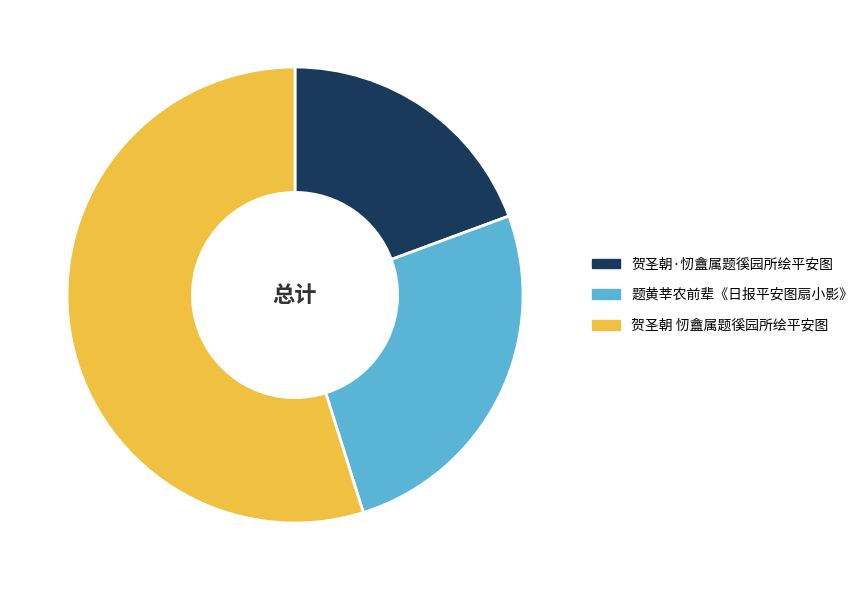

How many segments does this pie chart have?

3